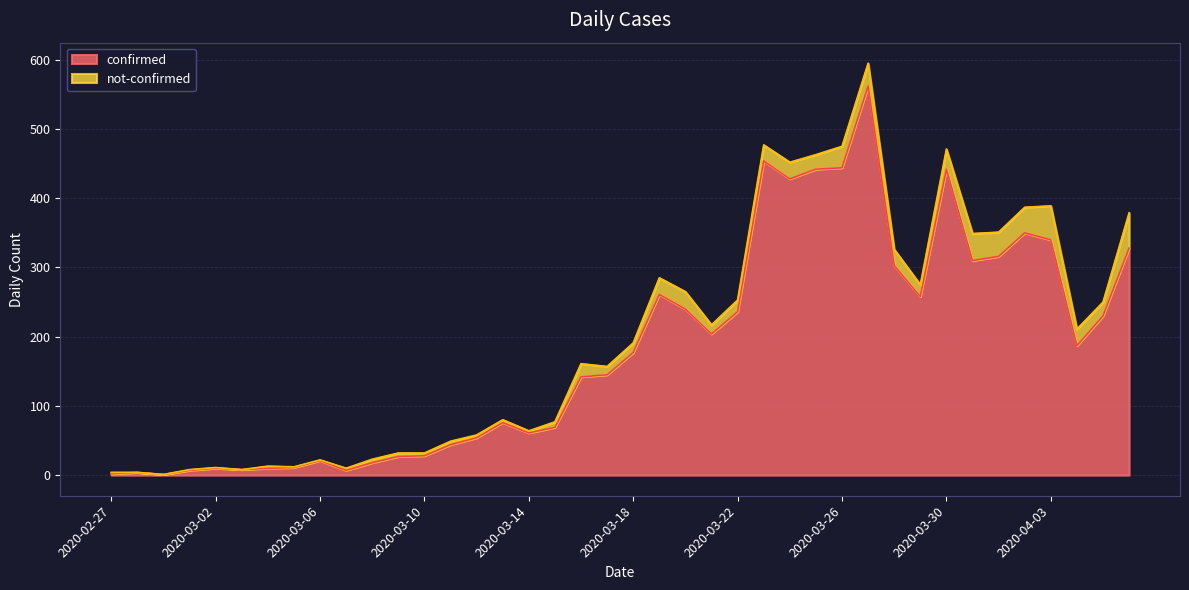

True or false: there are more than 2 points higher than both neighbors.

True